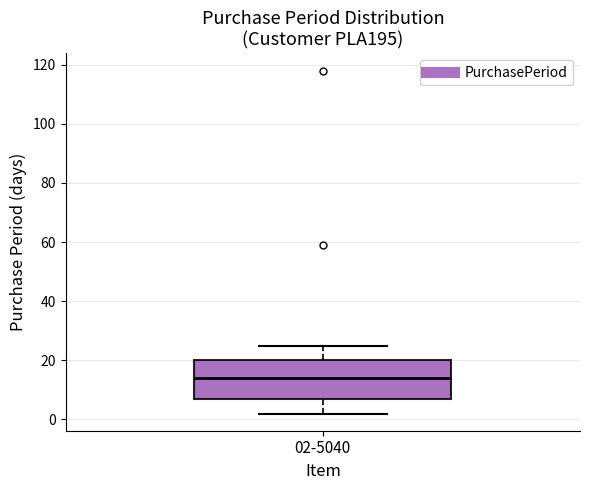

Where is the upper edge of the box for 02-5040 on the y-axis? The values are not printed on the chart, so give them approximately, as read against the axis.

20